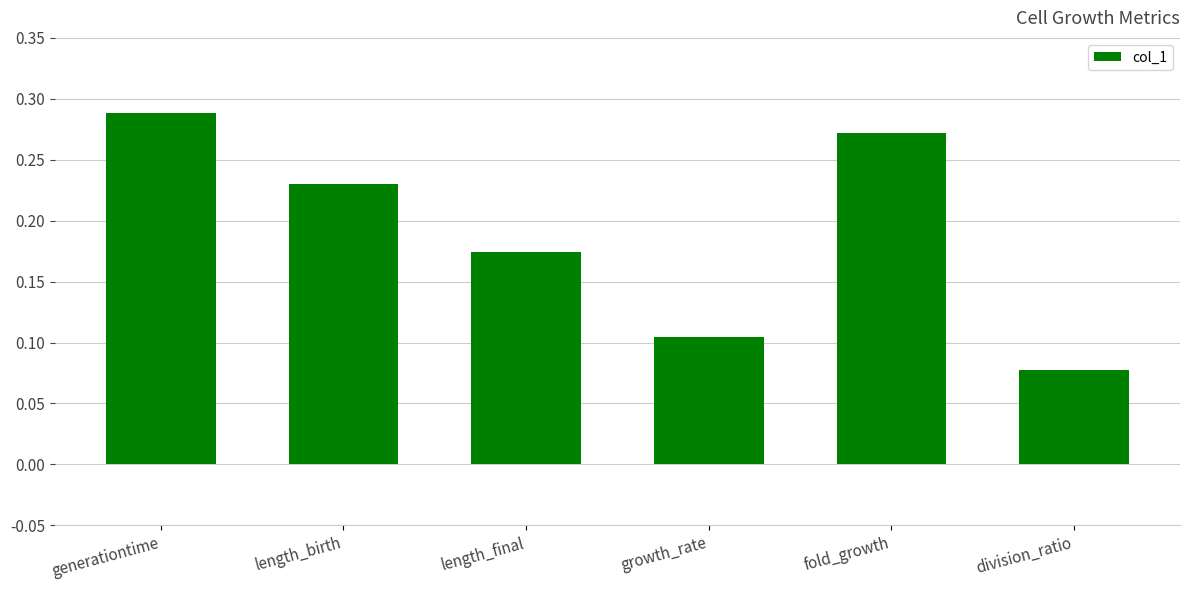

True or false: the data shows 0.4 at fold_growth.

False